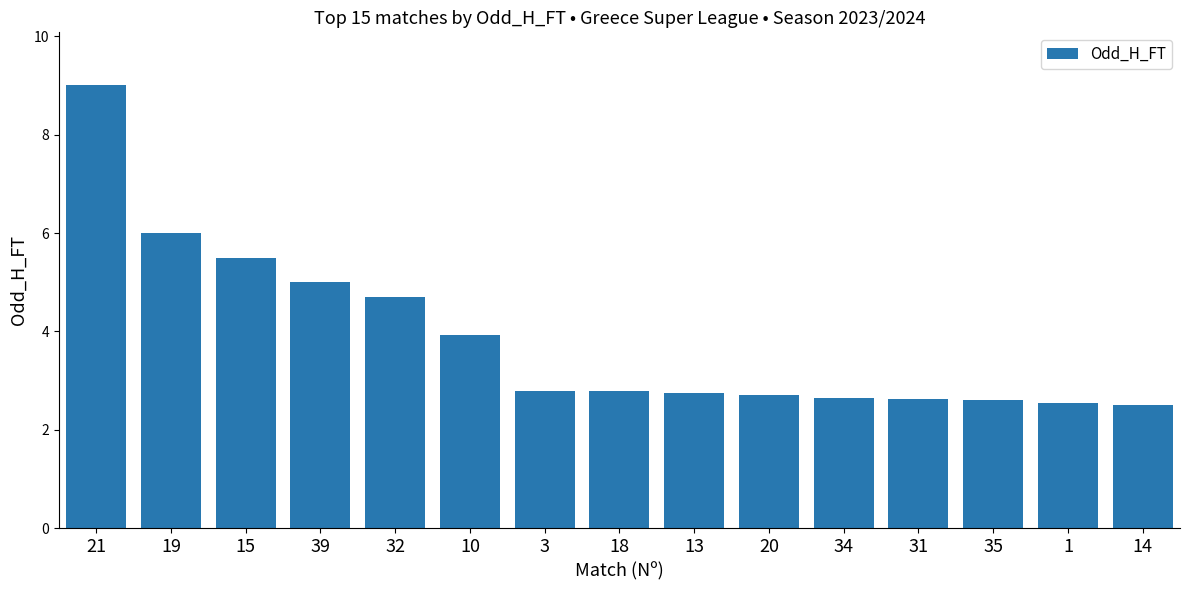

What is the change in value from 19 to 31?

-3.4